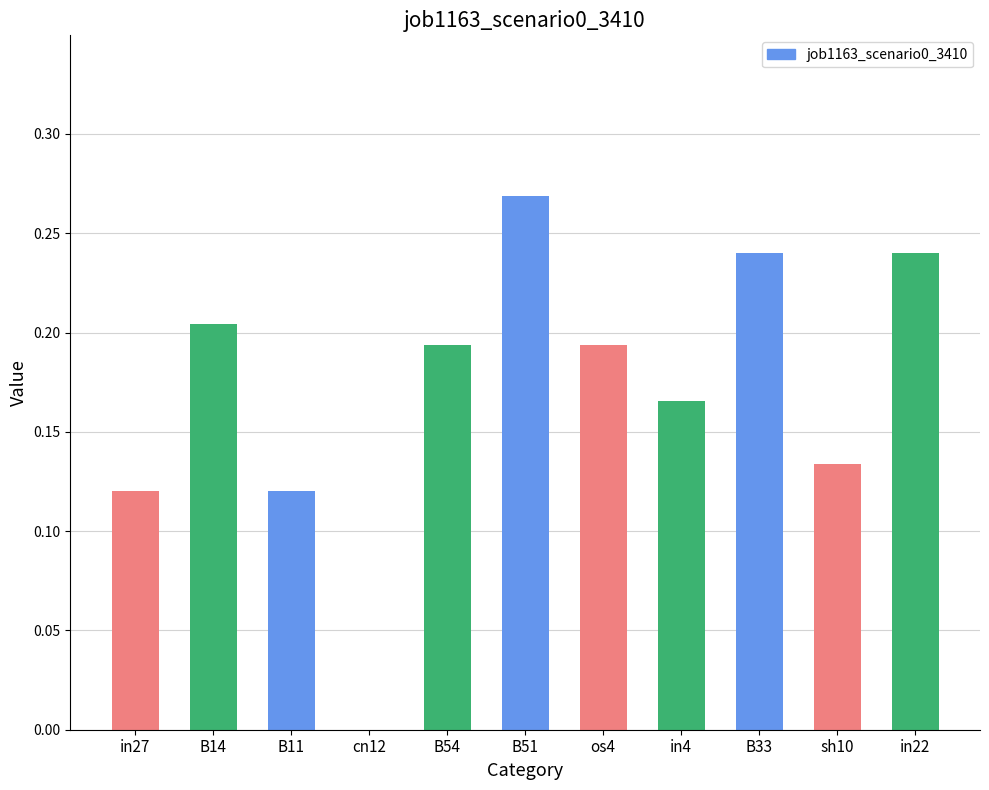

True or false: the data shows 0.4 at B33.

False